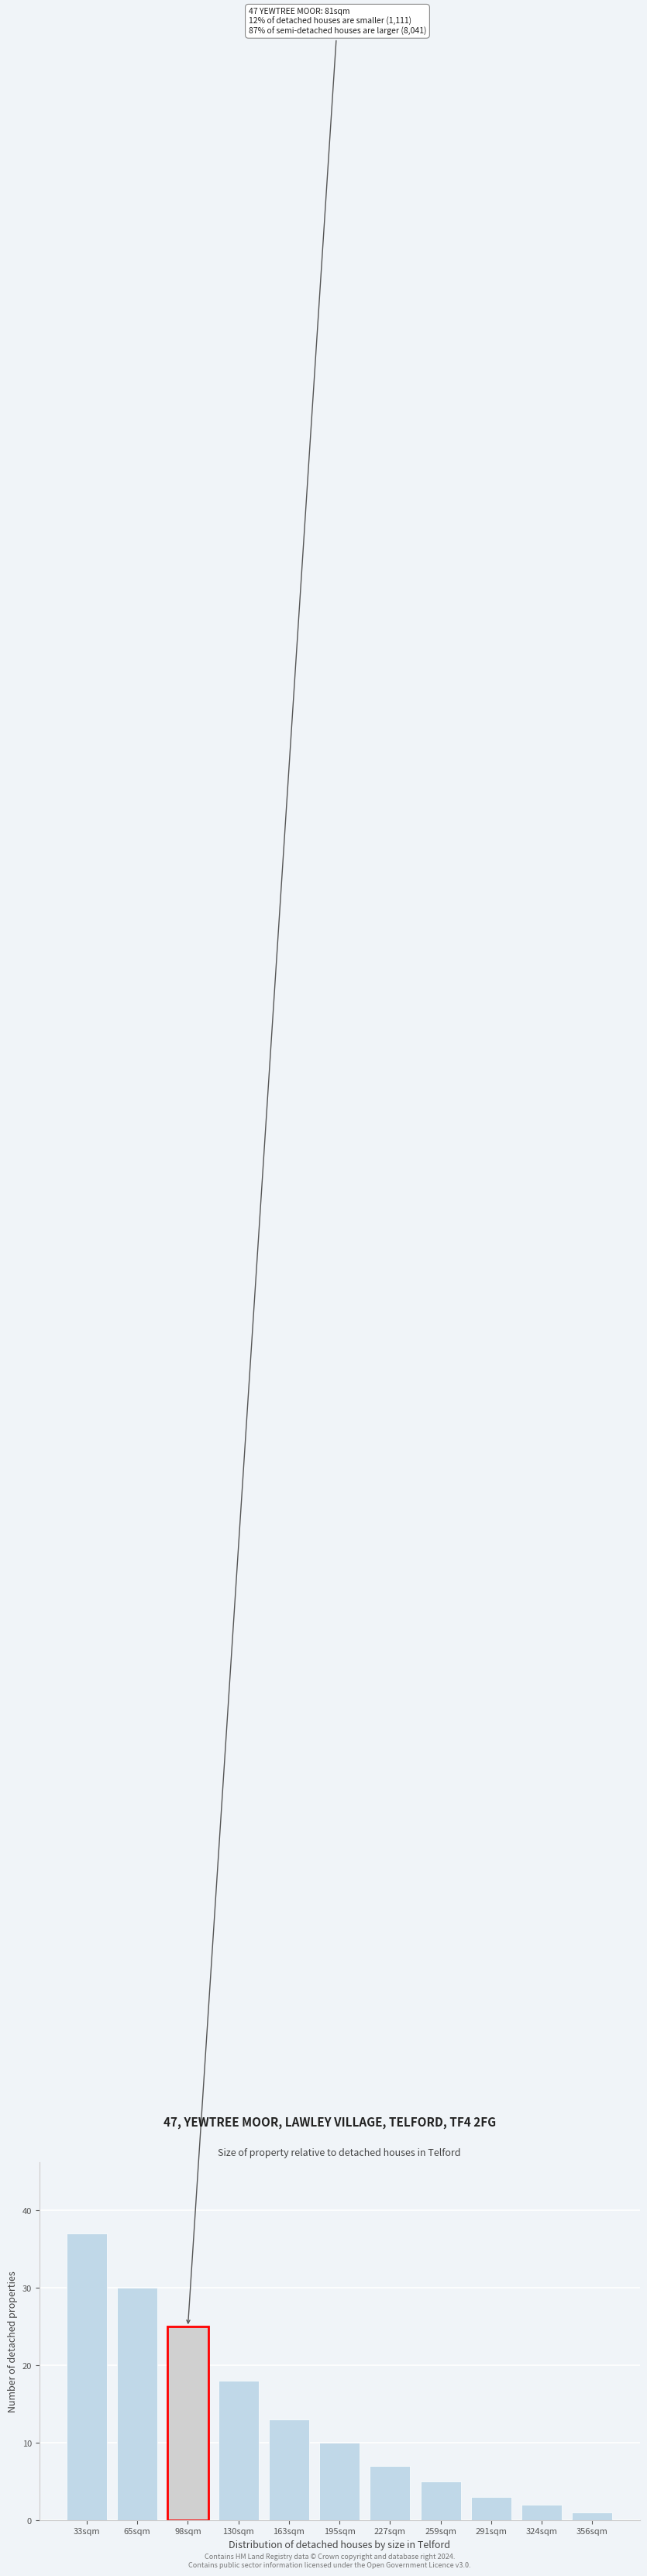

Reading left to right, transcribe all the data shown in this chart.

37	30	25	18	13	10	7	5	3	2	1